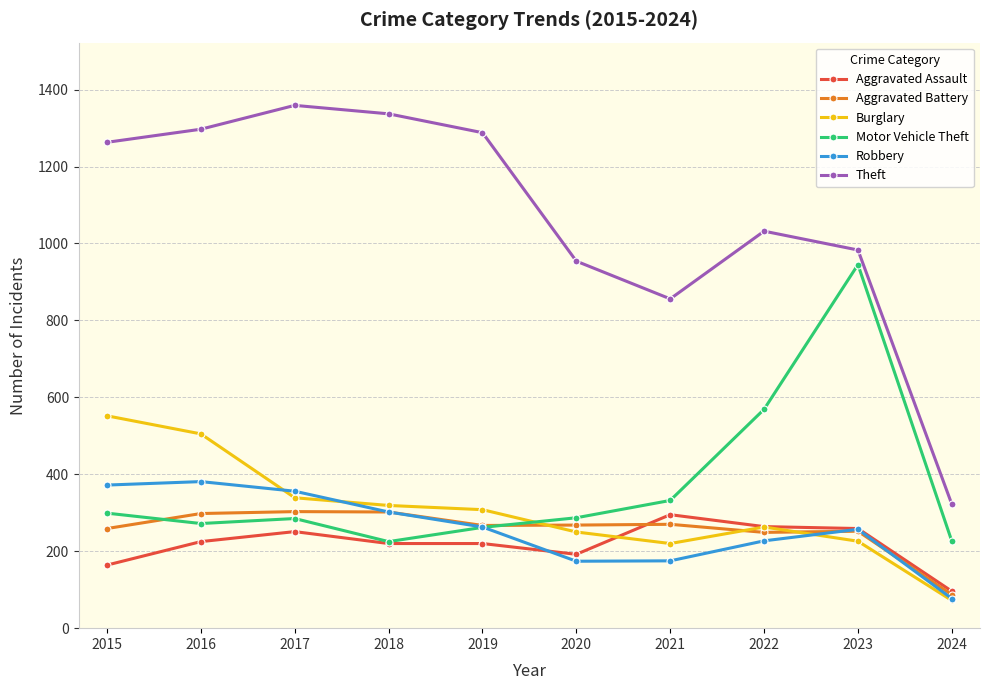

True or false: Motor Vehicle Theft and Theft cross at least once.

False